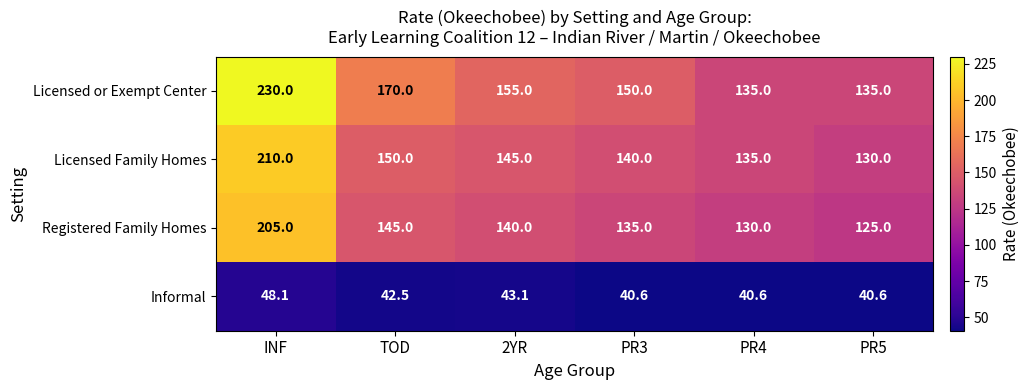

Where is Licensed Family Homes nearest to the value 170?

TOD